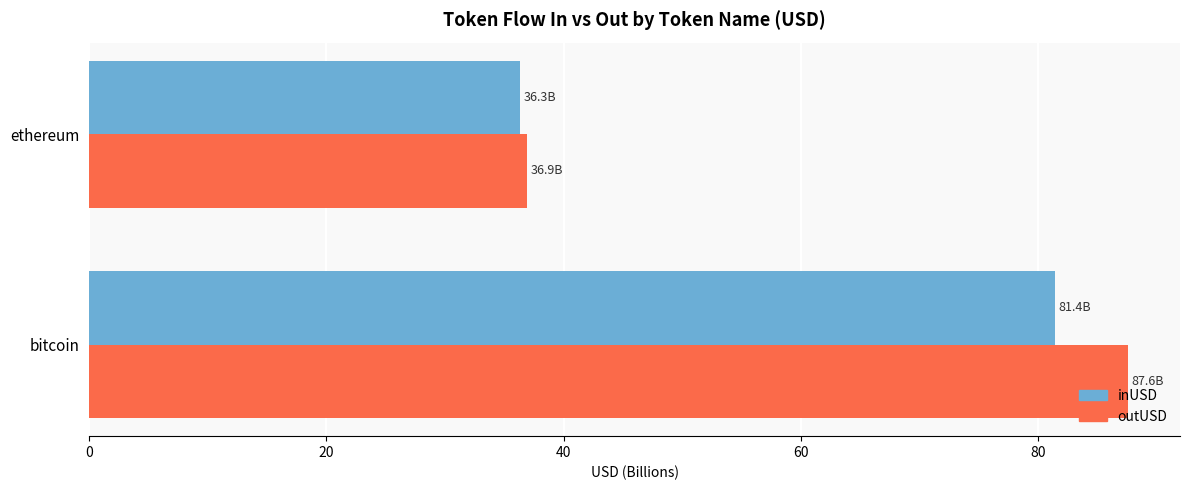

List the labels in order of inUSD value, smallest first.

ethereum, bitcoin